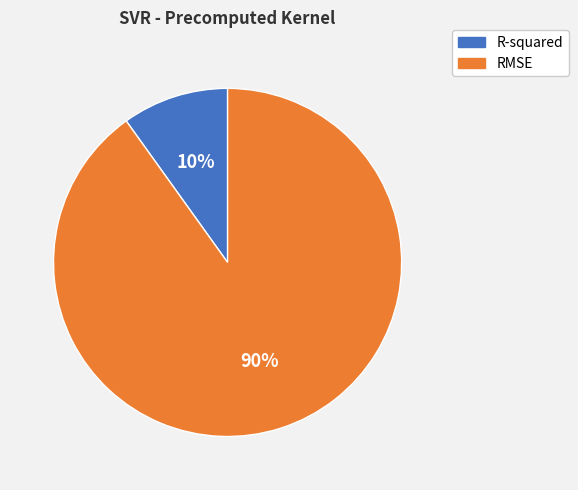

How many slices are in this pie chart?

2